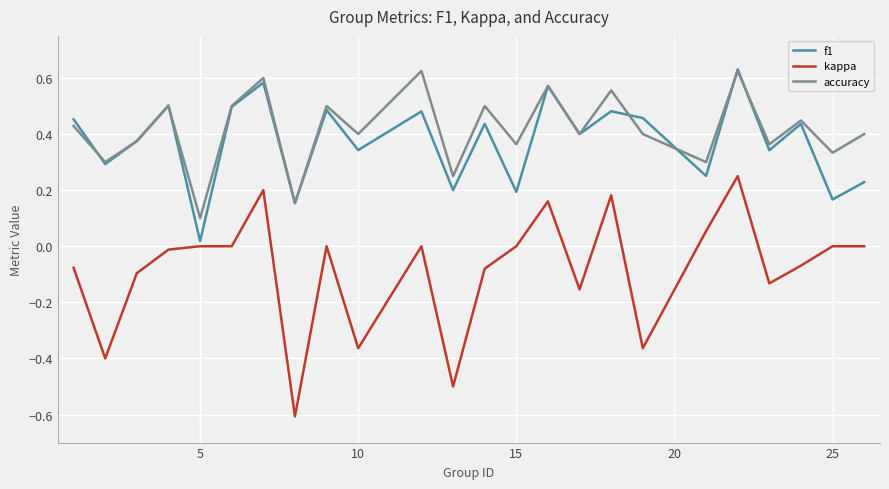

What is the minimum value for kappa?

-0.6